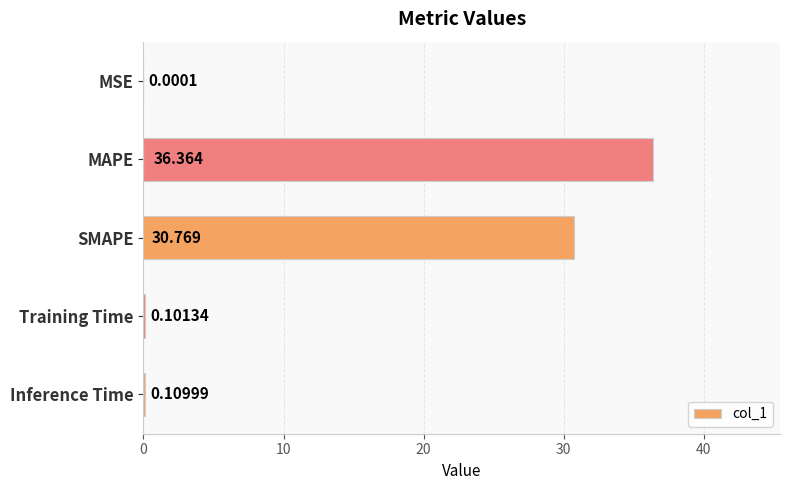

Between MAPE and Inference Time, which is larger?

MAPE